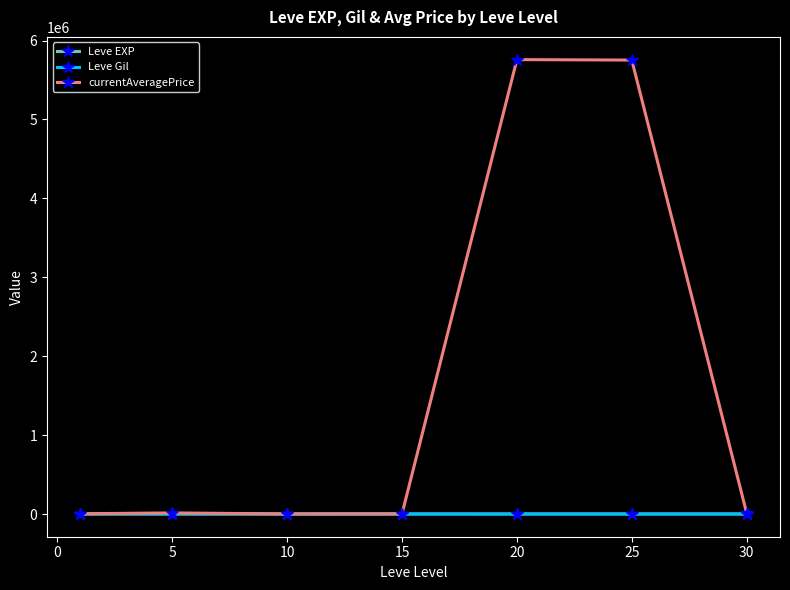

Which series has the widest spread of values?

currentAveragePrice